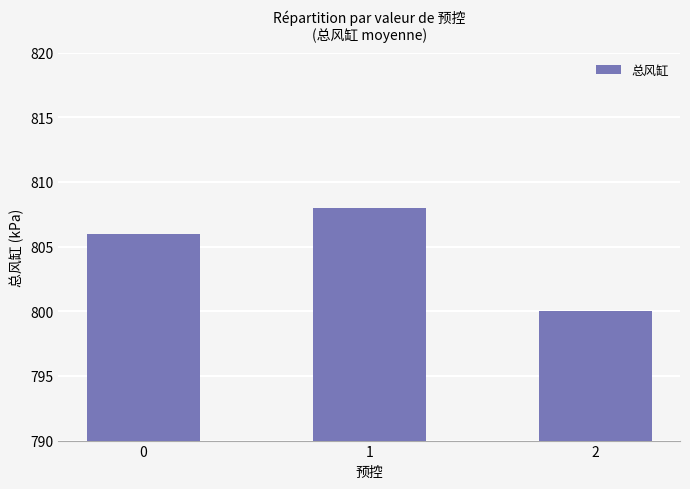

What is the difference between the maximum and minimum values?

8